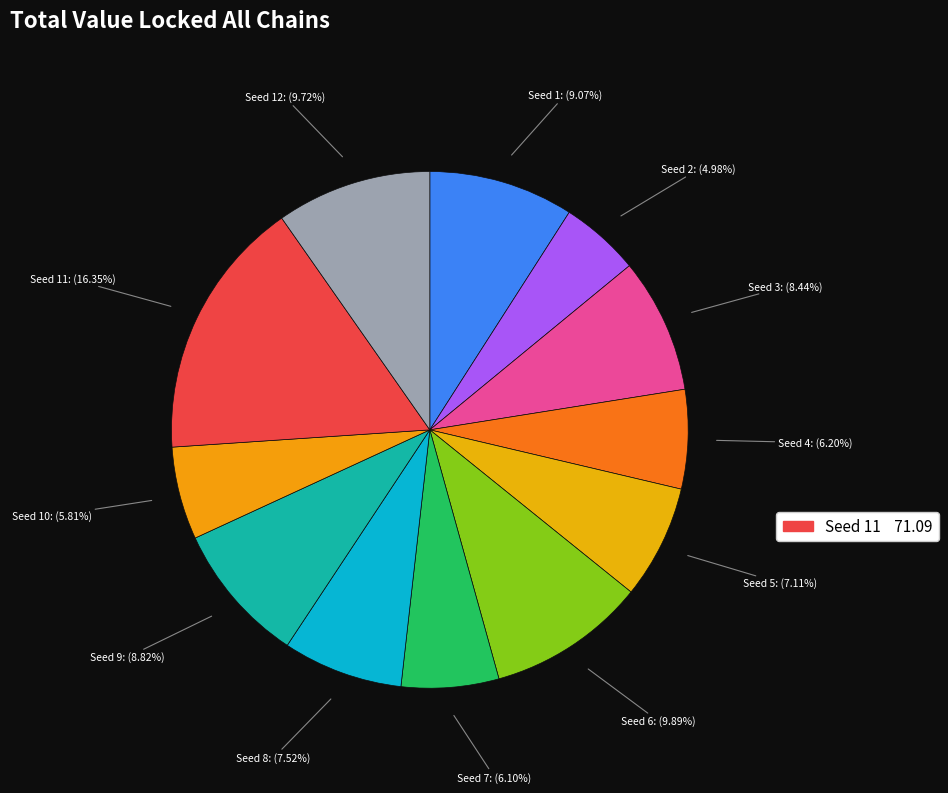

Between Seed 6 and Seed 7, which is larger?

Seed 6